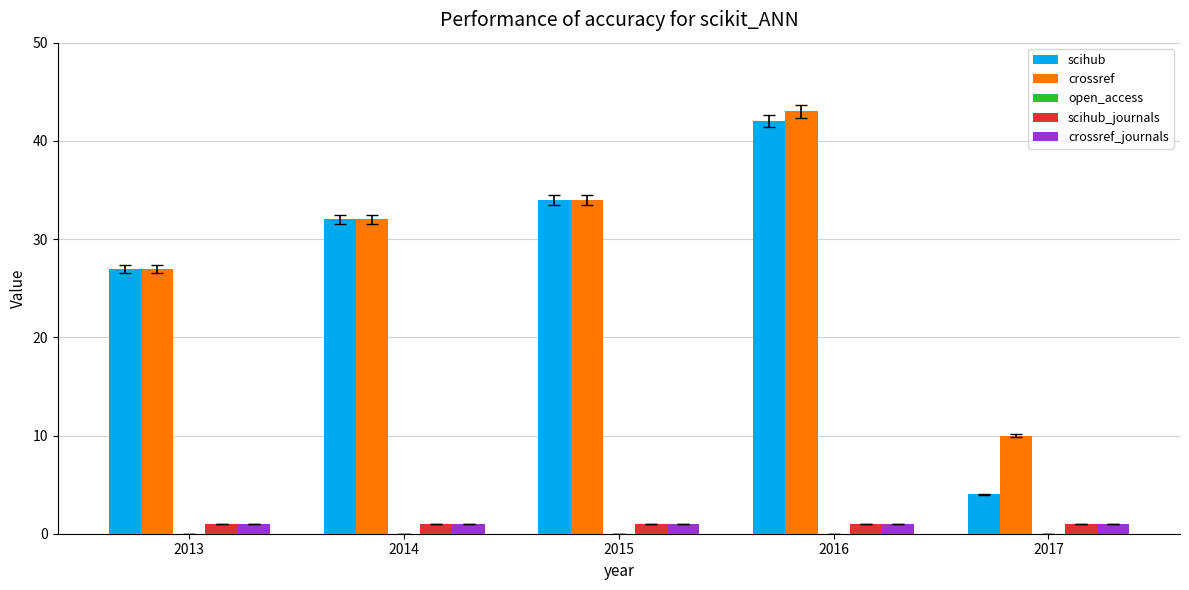

The crossref series shows 48 at 2014. True or false?

False